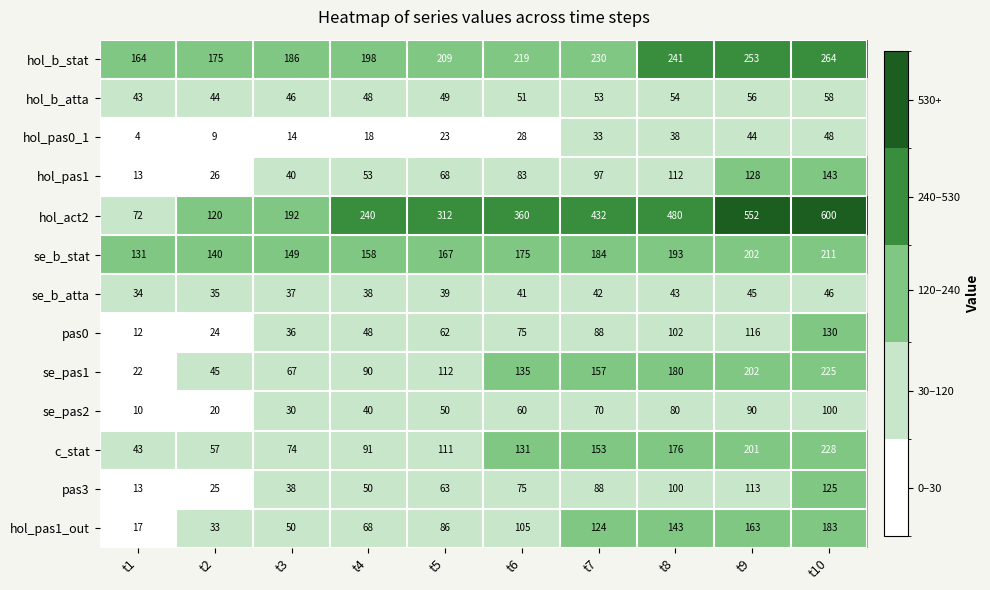

Rank the series by their maximum value, from highest to lowest.

hol_act2, hol_b_stat, c_stat, se_pas1, se_b_stat, hol_pas1_out, hol_pas1, pas0, pas3, se_pas2, hol_b_atta, hol_pas0_1, se_b_atta